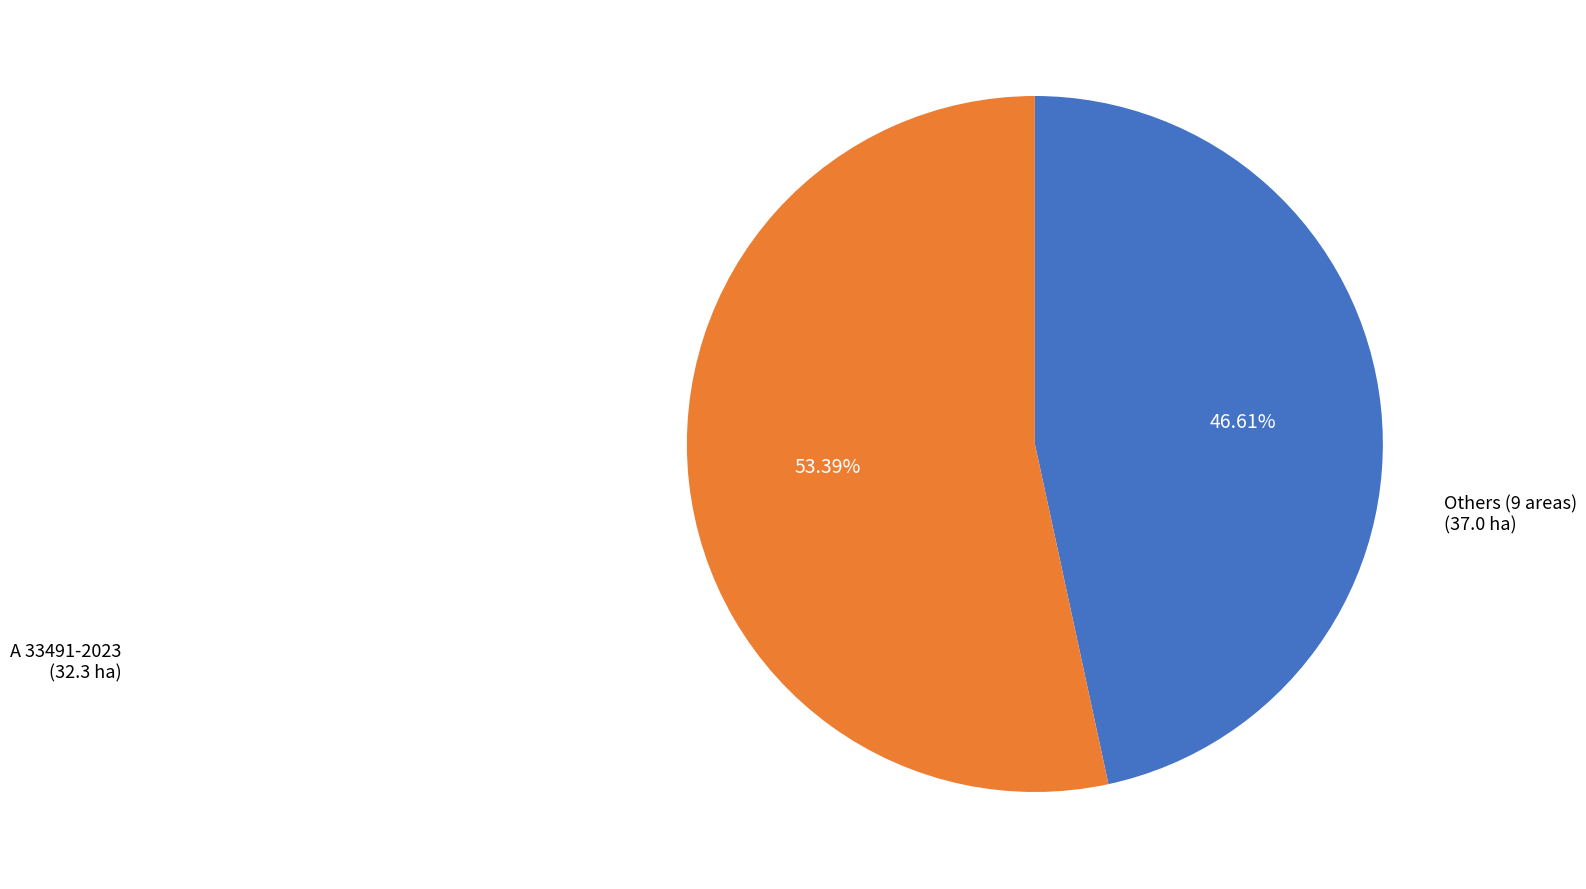

How many segments does this pie chart have?

2